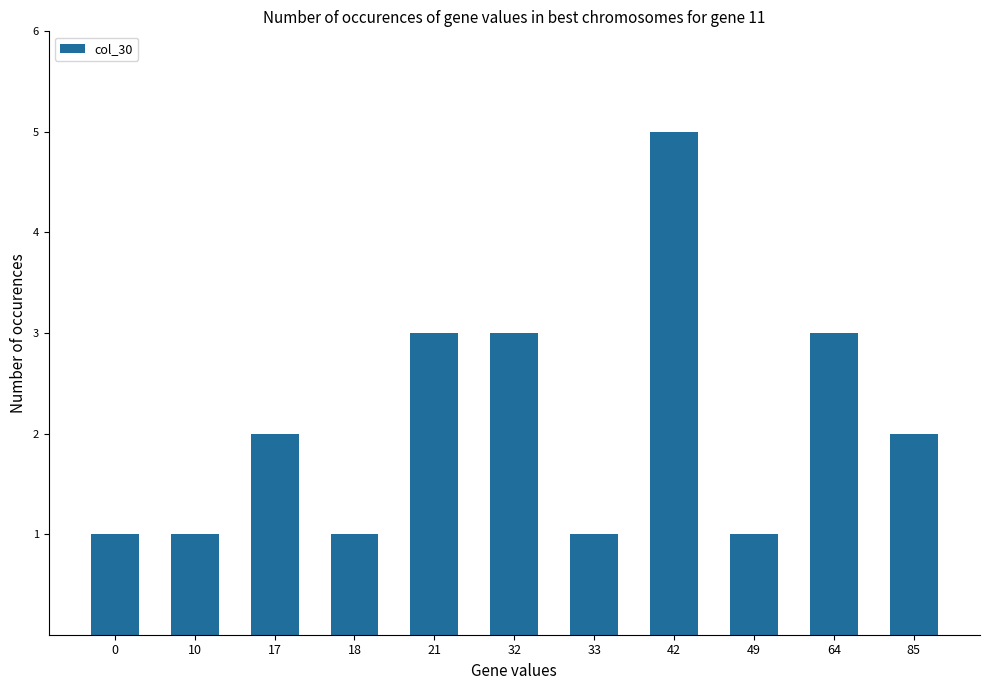

What is the value of the 6th bar from the left?

3